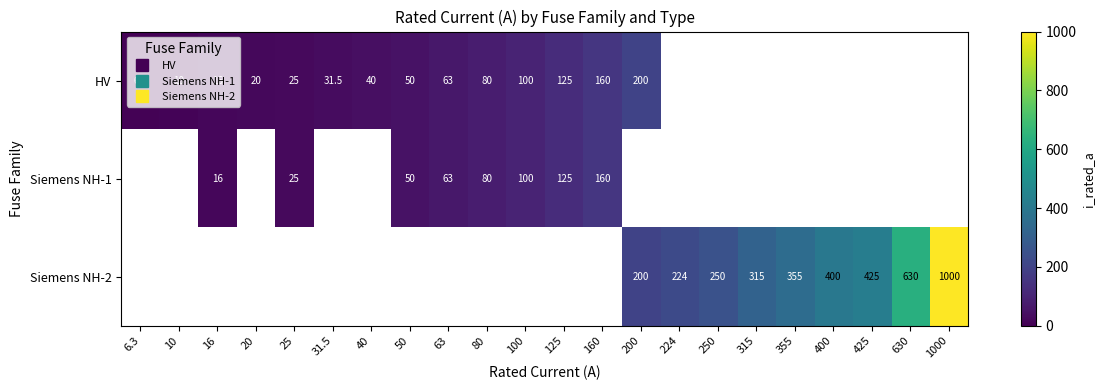

Is the value of HV at 315 greater than the value of Siemens NH-1 at 20?

No